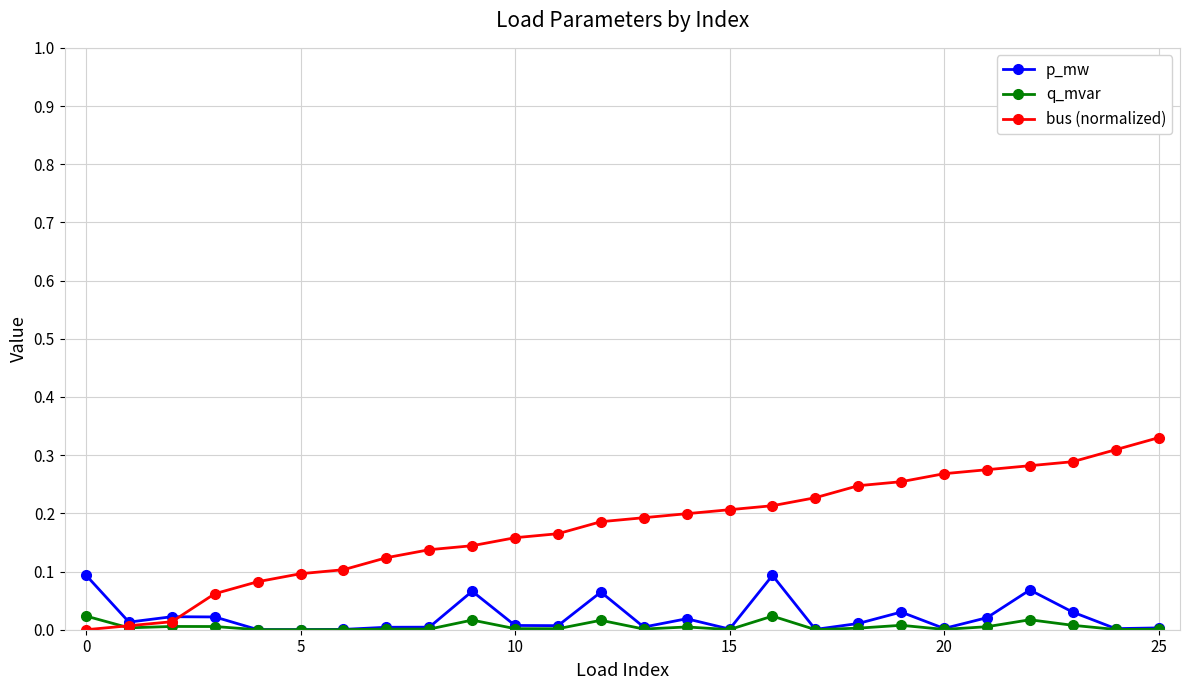

Count the number of data series in this chart.

3